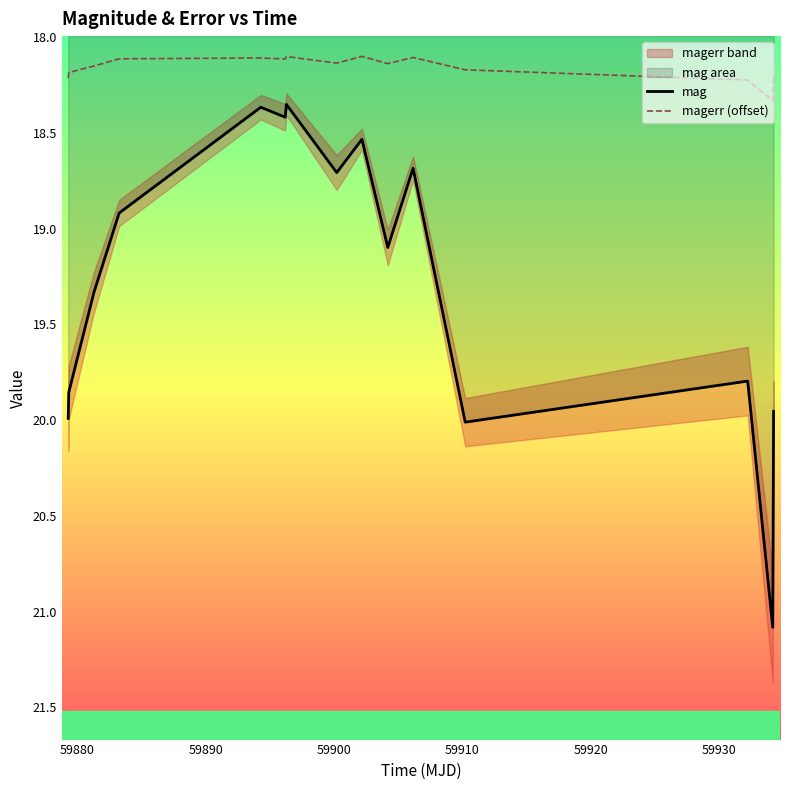

What is the difference between the second highest and second lowest values in the magerr (offset) series?

0.1